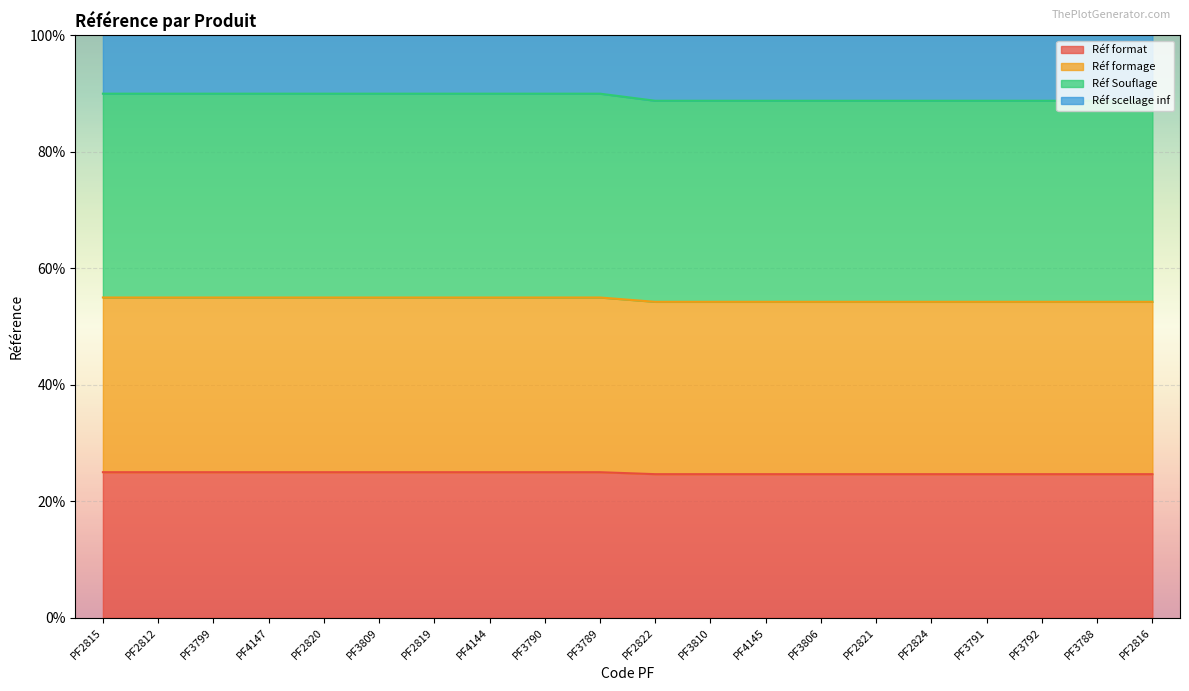

At how many categories does at least one series exceed 99?

20